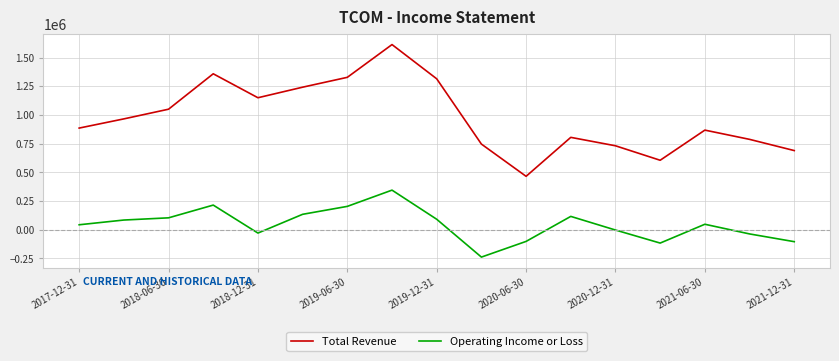

In Total Revenue, how many points are lower than both neighbors (excluding endpoints)?

3